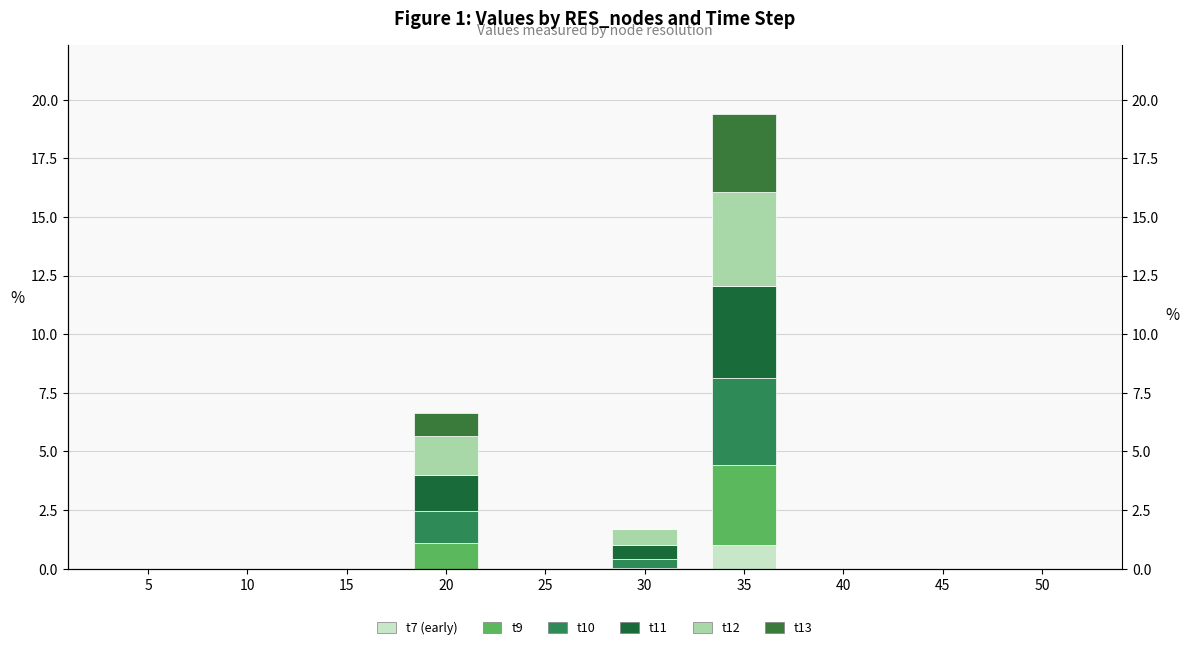

List the labels in order of t7 (early) value, smallest first.

5, 10, 15, 20, 25, 30, 40, 45, 50, 35